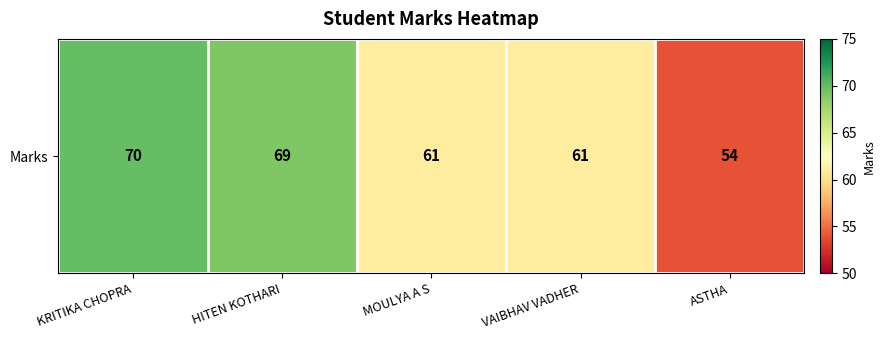

True or false: the data shows 113 at KRITIKA CHOPRA.

False